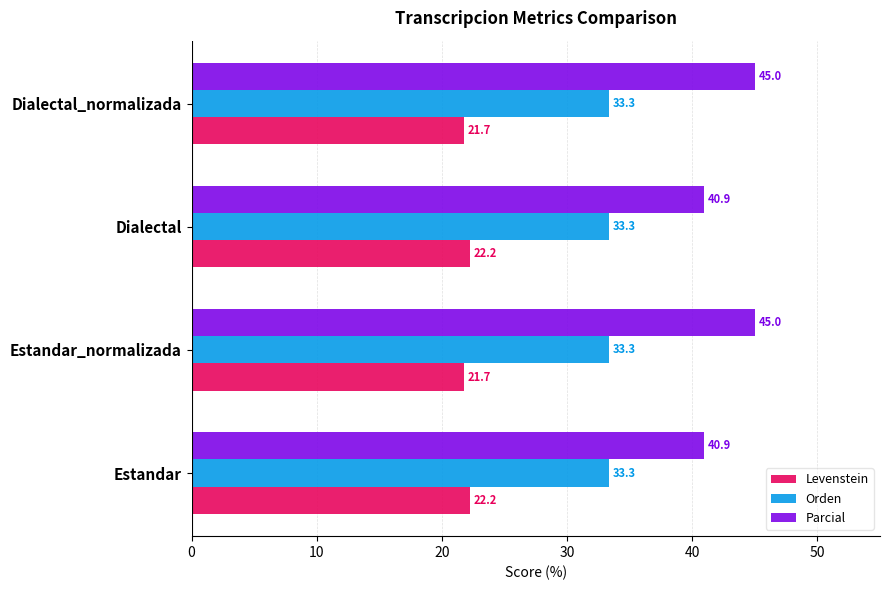

How many series are shown in this chart?

3